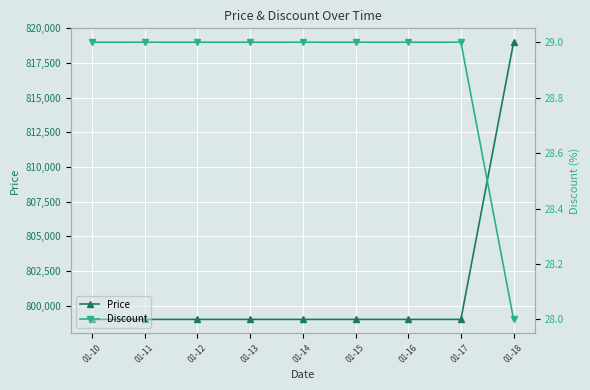

What is the difference between the Discount values at 01-13 and 01-18?

1